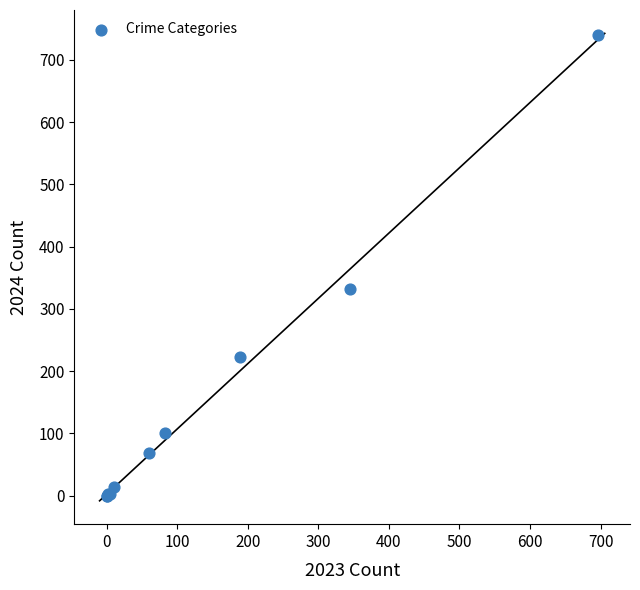

What Y value in the scatter plot is closest to 370?

332